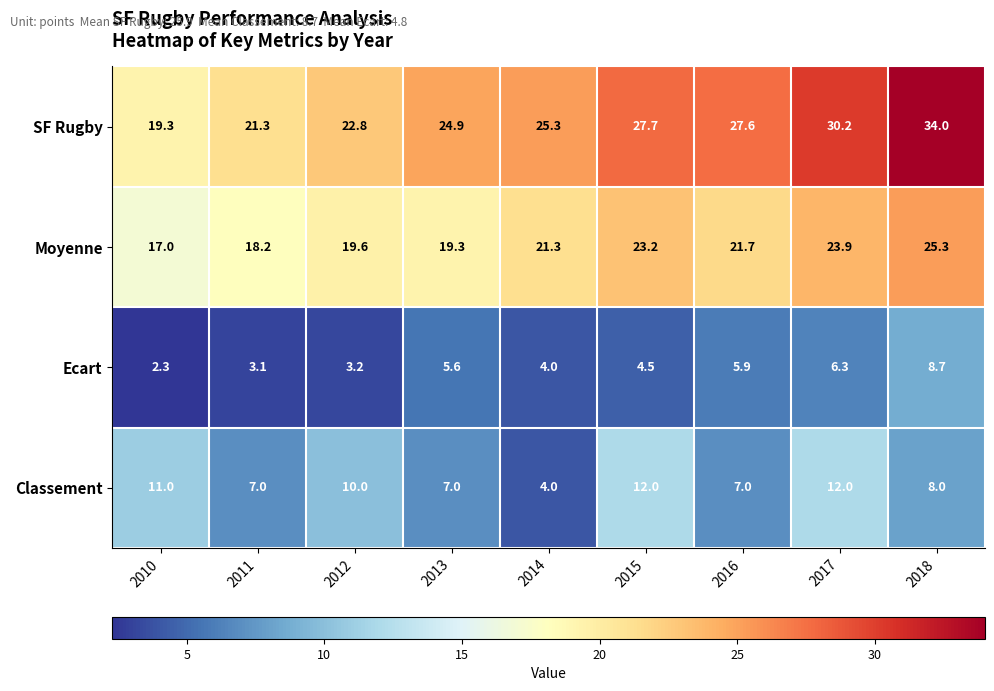

What is the average value of the SF Rugby series?

25.9